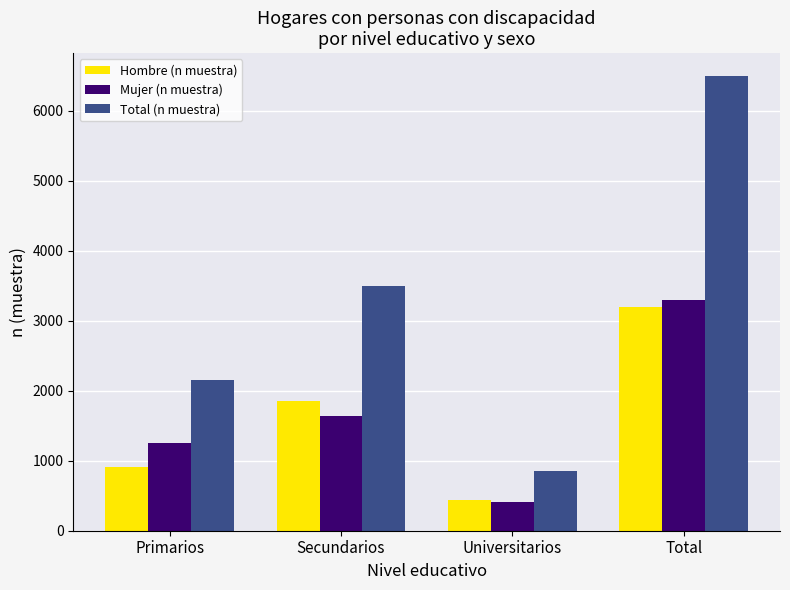

At Primarios, list the series in order from smallest to largest.

Hombre (n muestra), Mujer (n muestra), Total (n muestra)